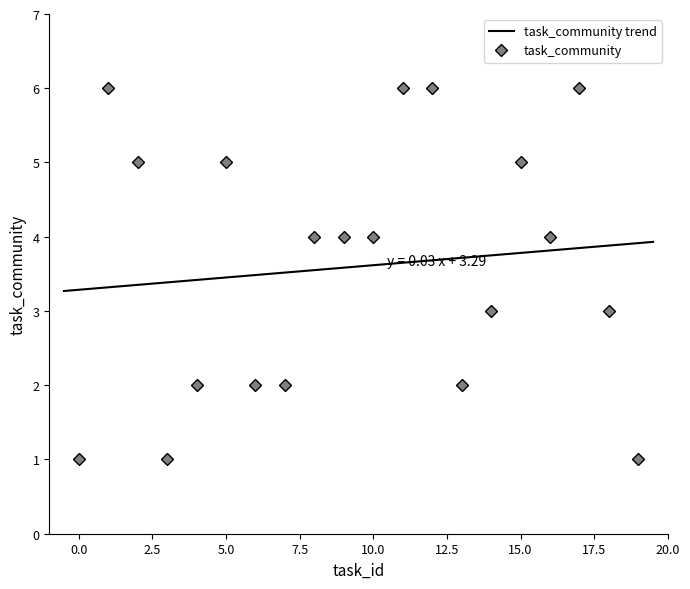

Which has a higher value, 7 or 6?

7